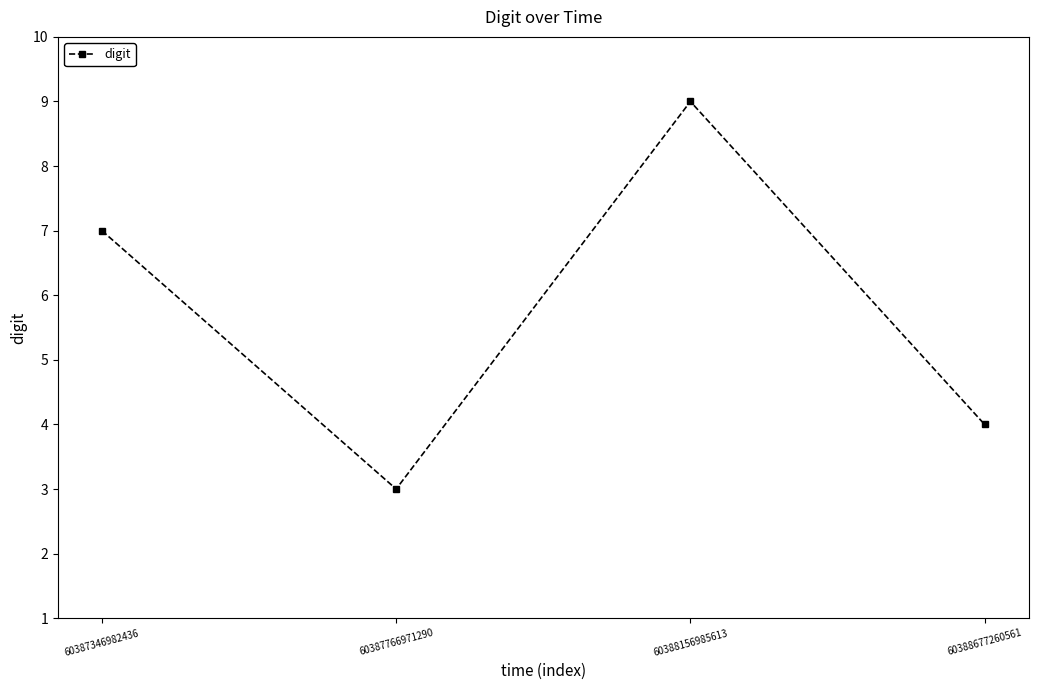

Is this an area chart (filled region under the line)?

No